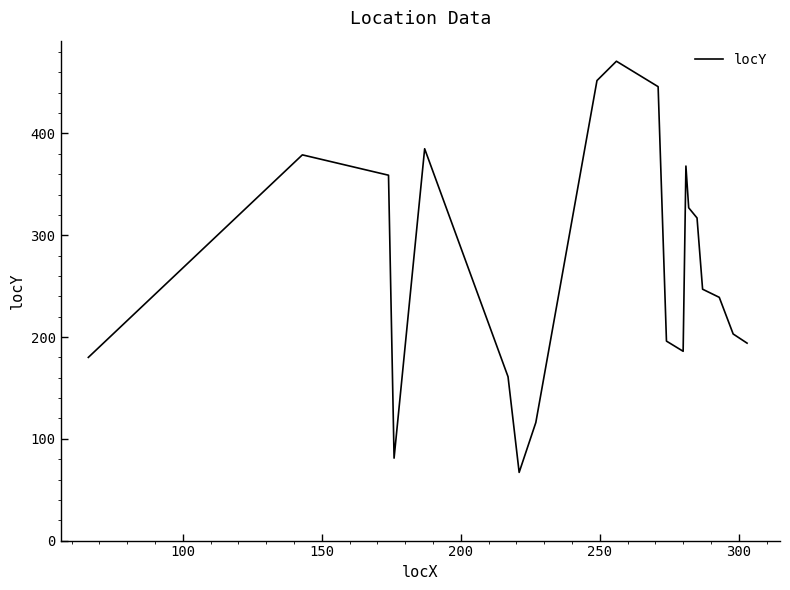

What is the maximum value shown in the chart?

471